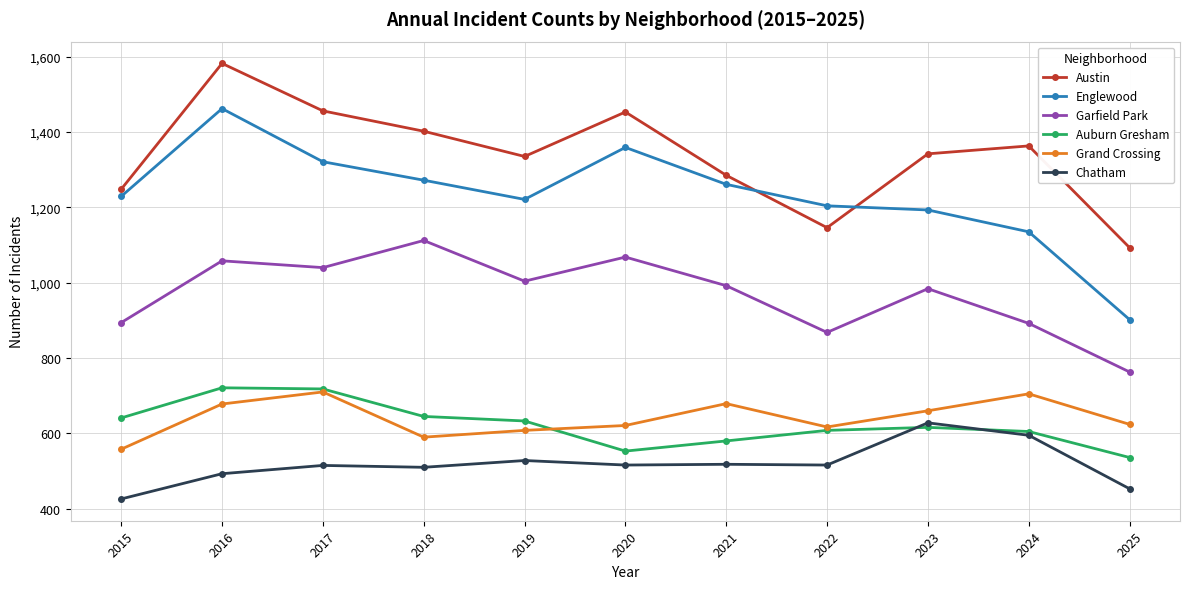

At which label does Austin reach its peak?

2016